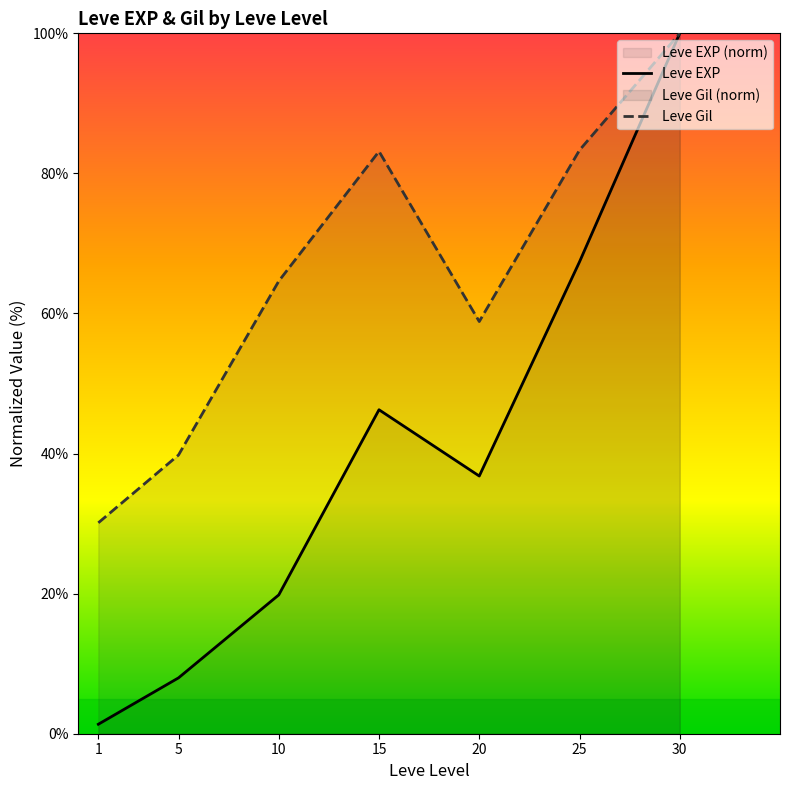

Where is the first local minimum for Leve Gil?

20